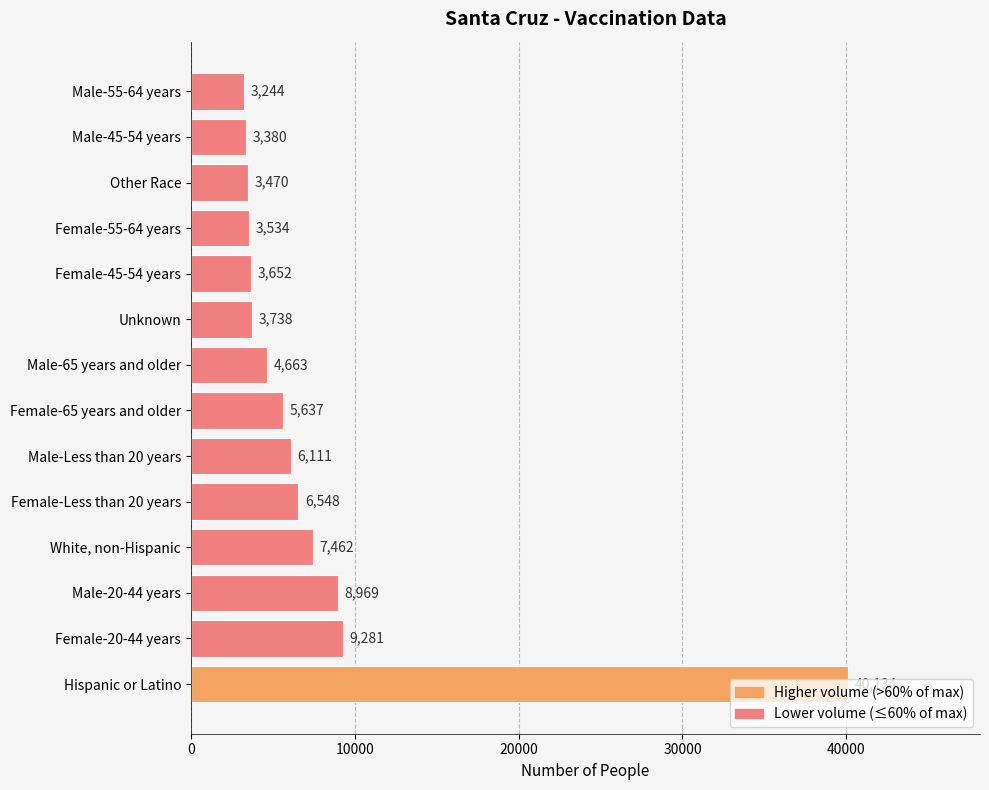

What is the maximum value shown in the chart?

40134